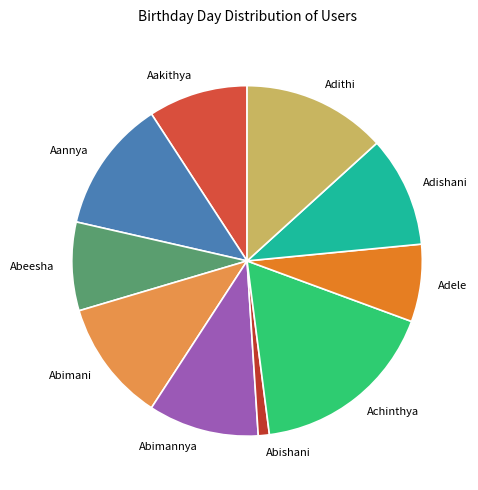

Which slice is the largest?

Achinthya